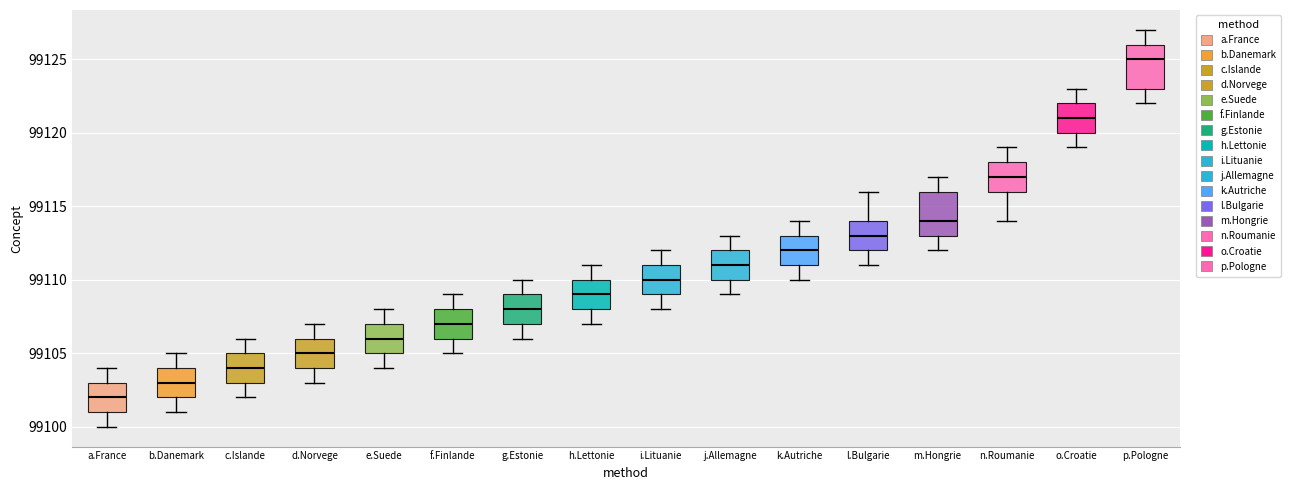

Where is the lower edge of the box for b.Danemark on the y-axis? The values are not printed on the chart, so give them approximately, as read against the axis.

99102